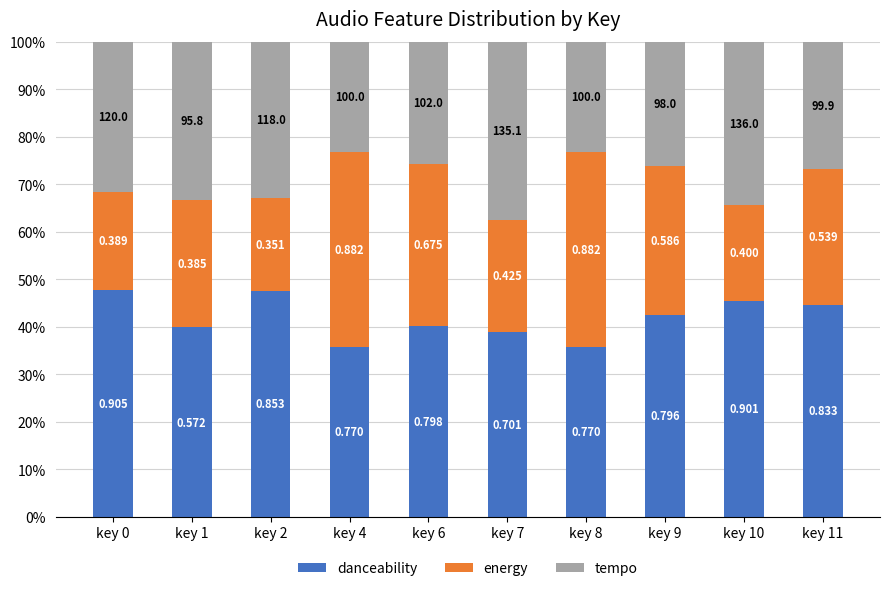

What is the total value across all series at key 7?

100.0